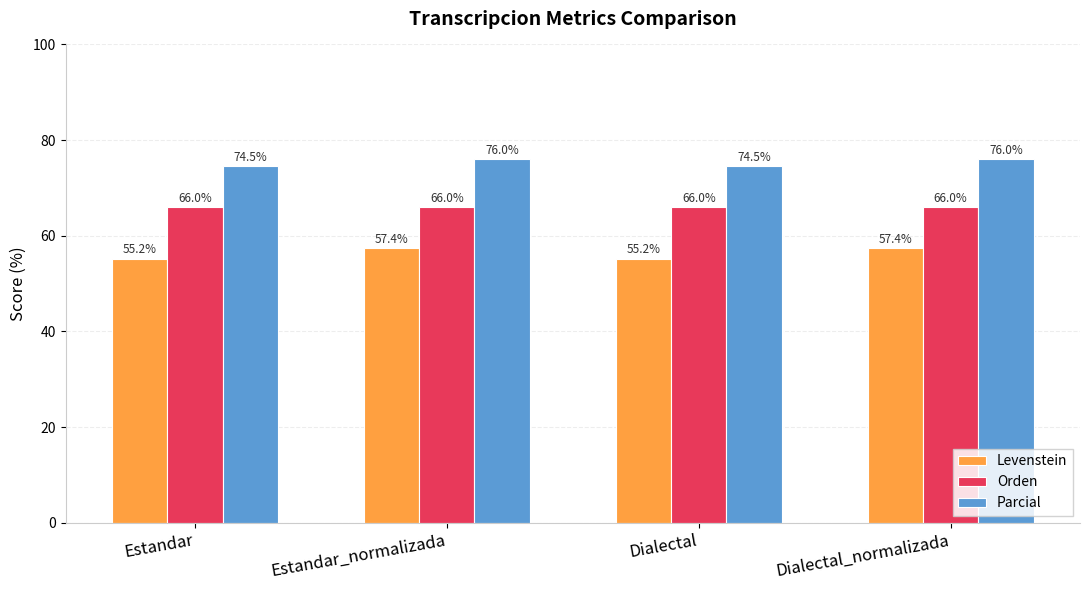

What is the label of the 2nd bar from the left?

Estandar_normalizada